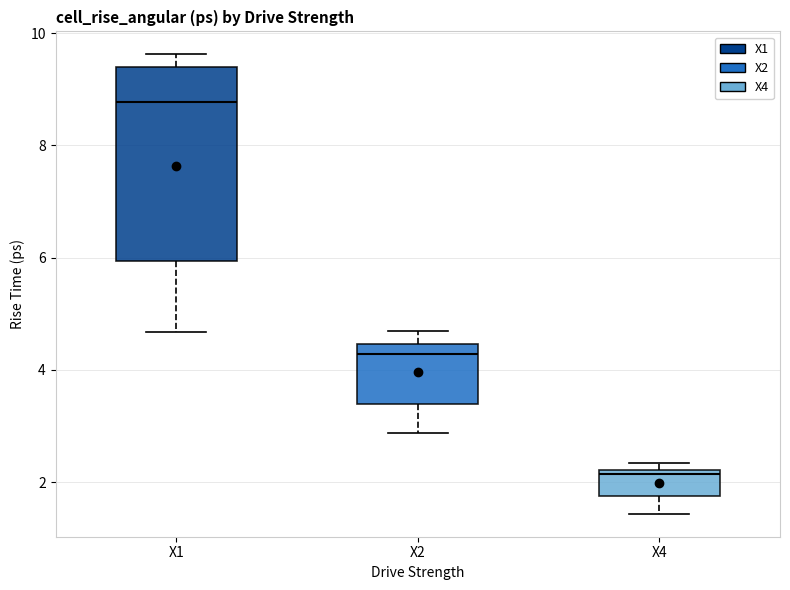

Reading left to right, transcribe this box plot: for each box, give where its median line is, the range the box spans, and where its two whiskers end, as read against the y-axis. The values are not printed on the chart, so give them approximately, as read against the axis.

X1: median 8.8, box 6.0 to 9.4, whiskers 4.6 to 9.6
X2: median 4.2, box 3.4 to 4.4, whiskers 2.8 to 4.6
X4: median 2.2 (just below the box's upper edge), box 1.8 to 2.2, whiskers 1.4 to 2.4